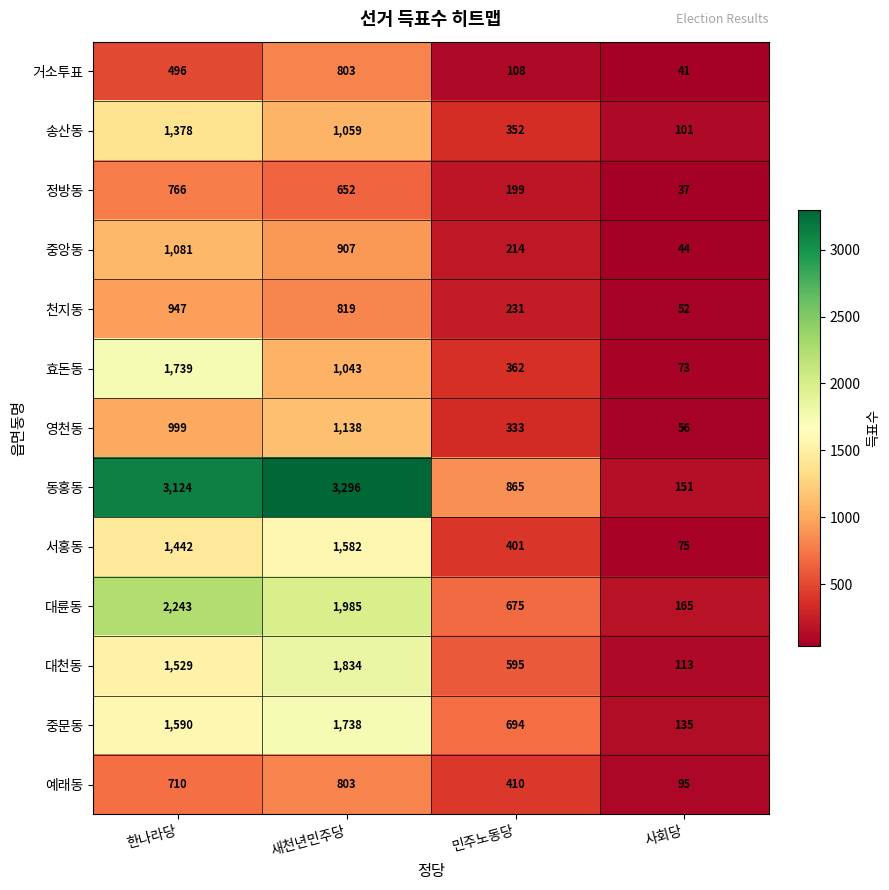

At how many categories does at least one series exceed 2956?

2